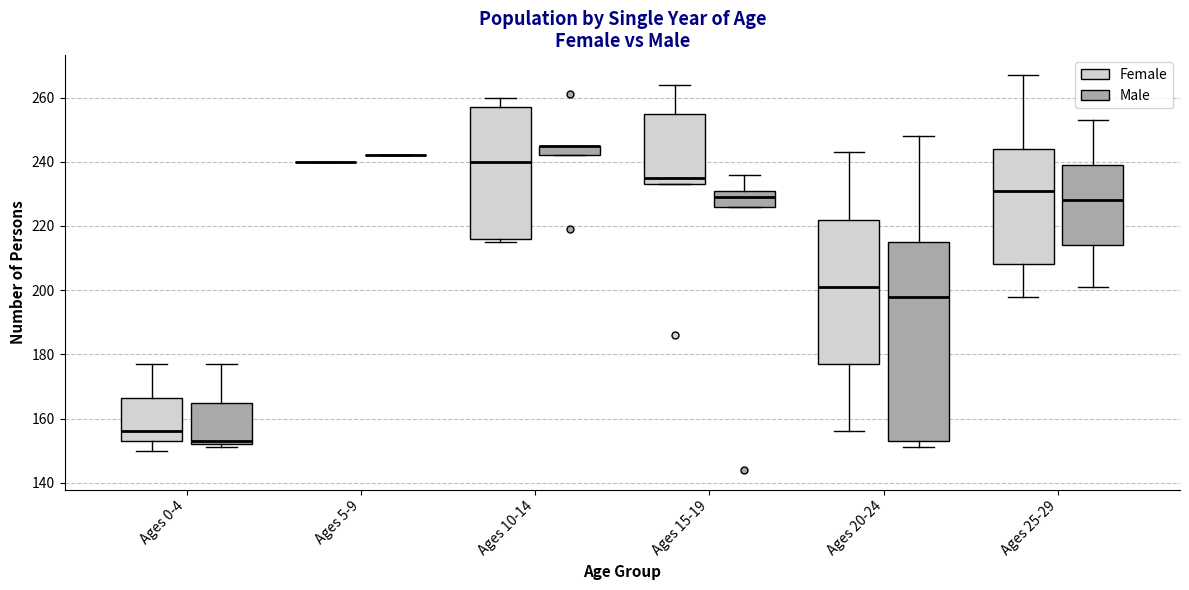

Comparing the boxes themselves (not the whiskers), which one is the tallest?

Ages 20-24 (Male)